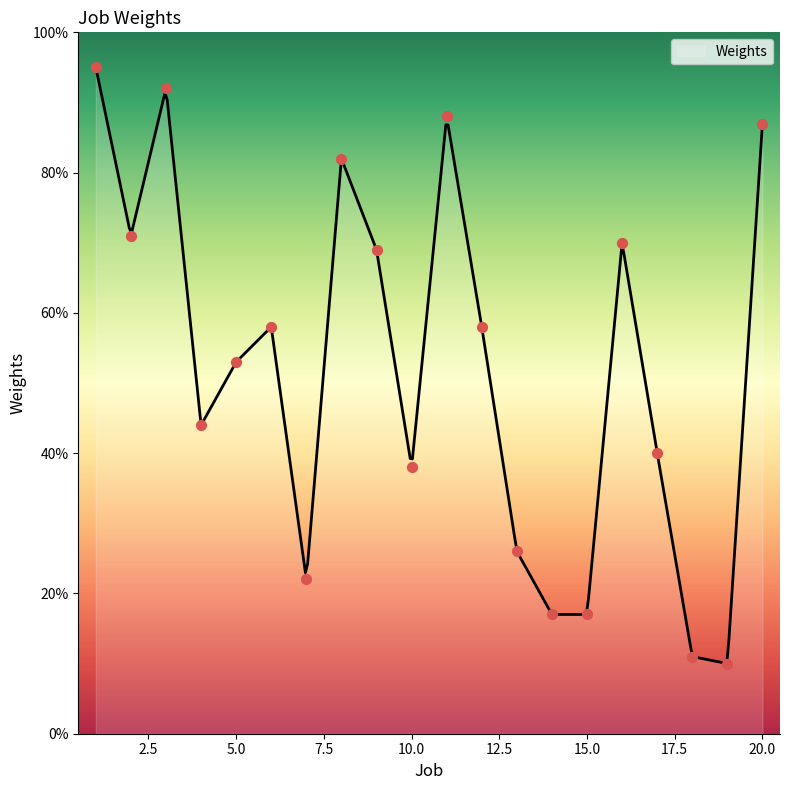

Which has a higher value, 6 or 17?

6